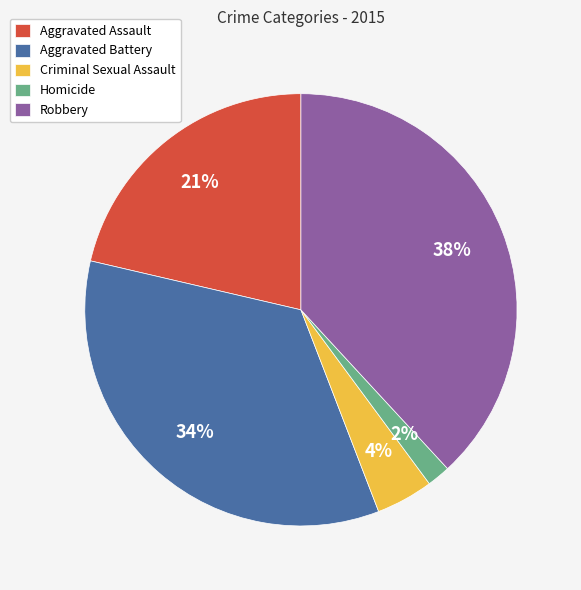

To the nearest percent, what percentage of the pie is Criminal Sexual Assault?

4%